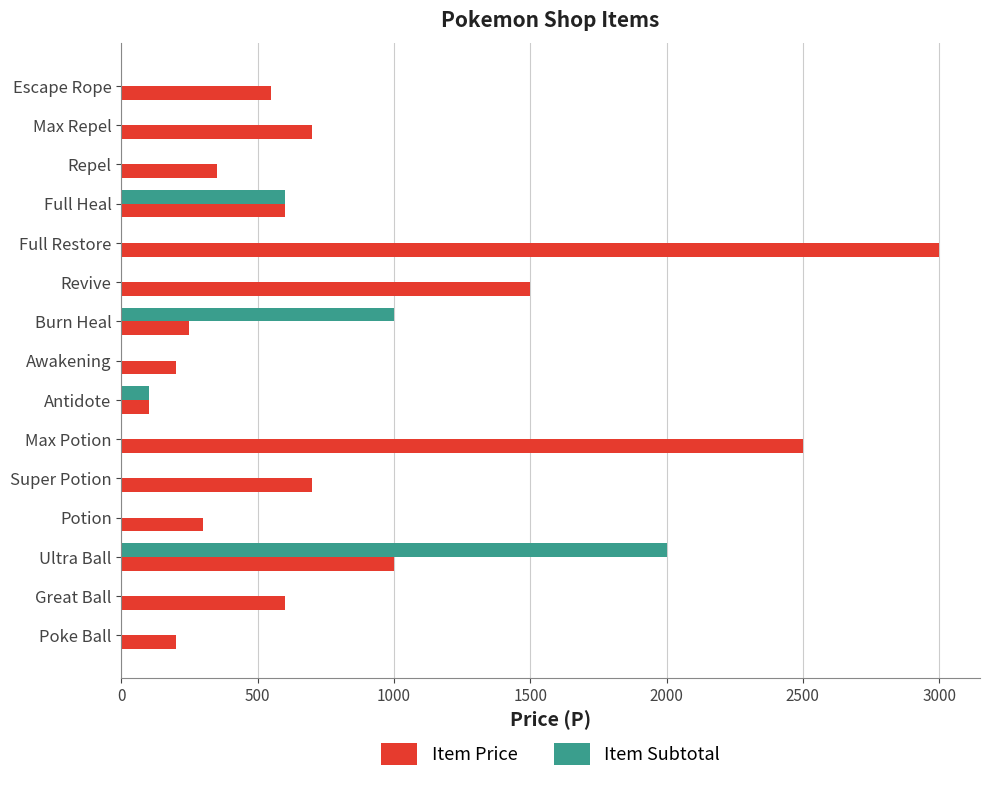

Is the value of Item Subtotal at Escape Rope greater than the value of Item Price at Full Heal?

No